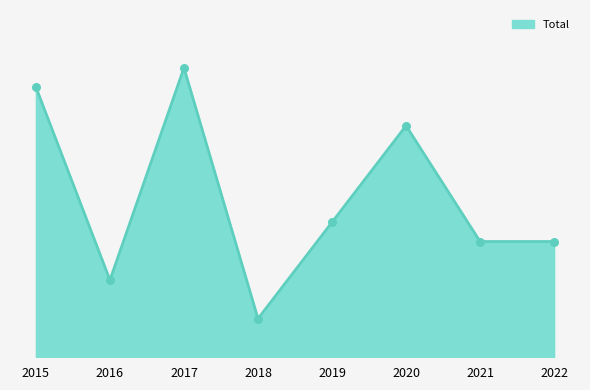

What is the ratio of the value at 2018 to the value at 2021?

0.3